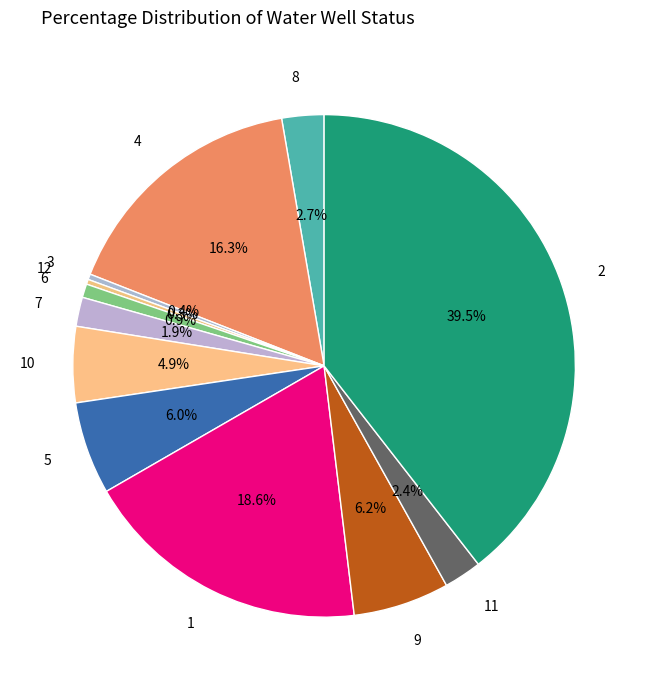

To the nearest percent, what is the combined percentage of 4 and 8?

19%